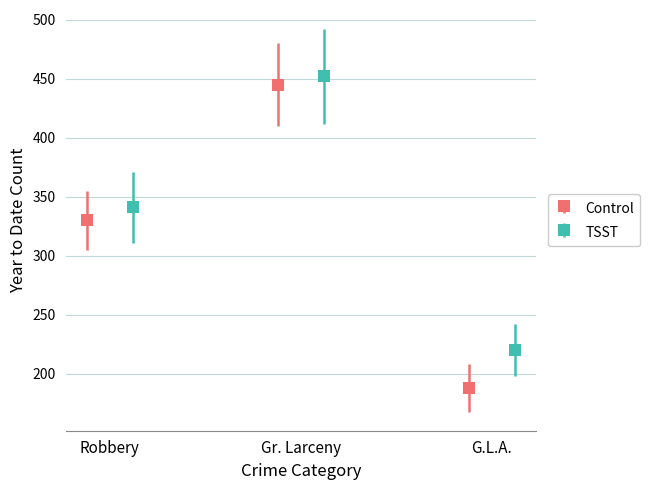

What is the value of the Control point at the 2nd from the left?

445